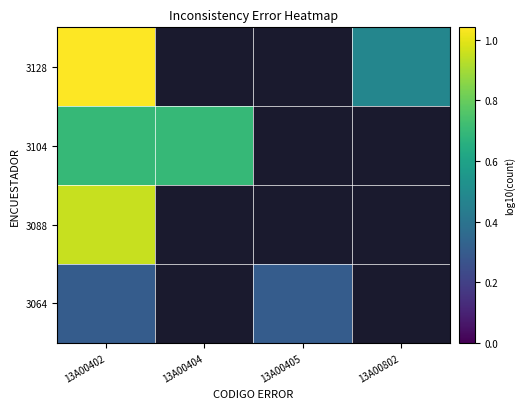

How many groups of bars are there?

4